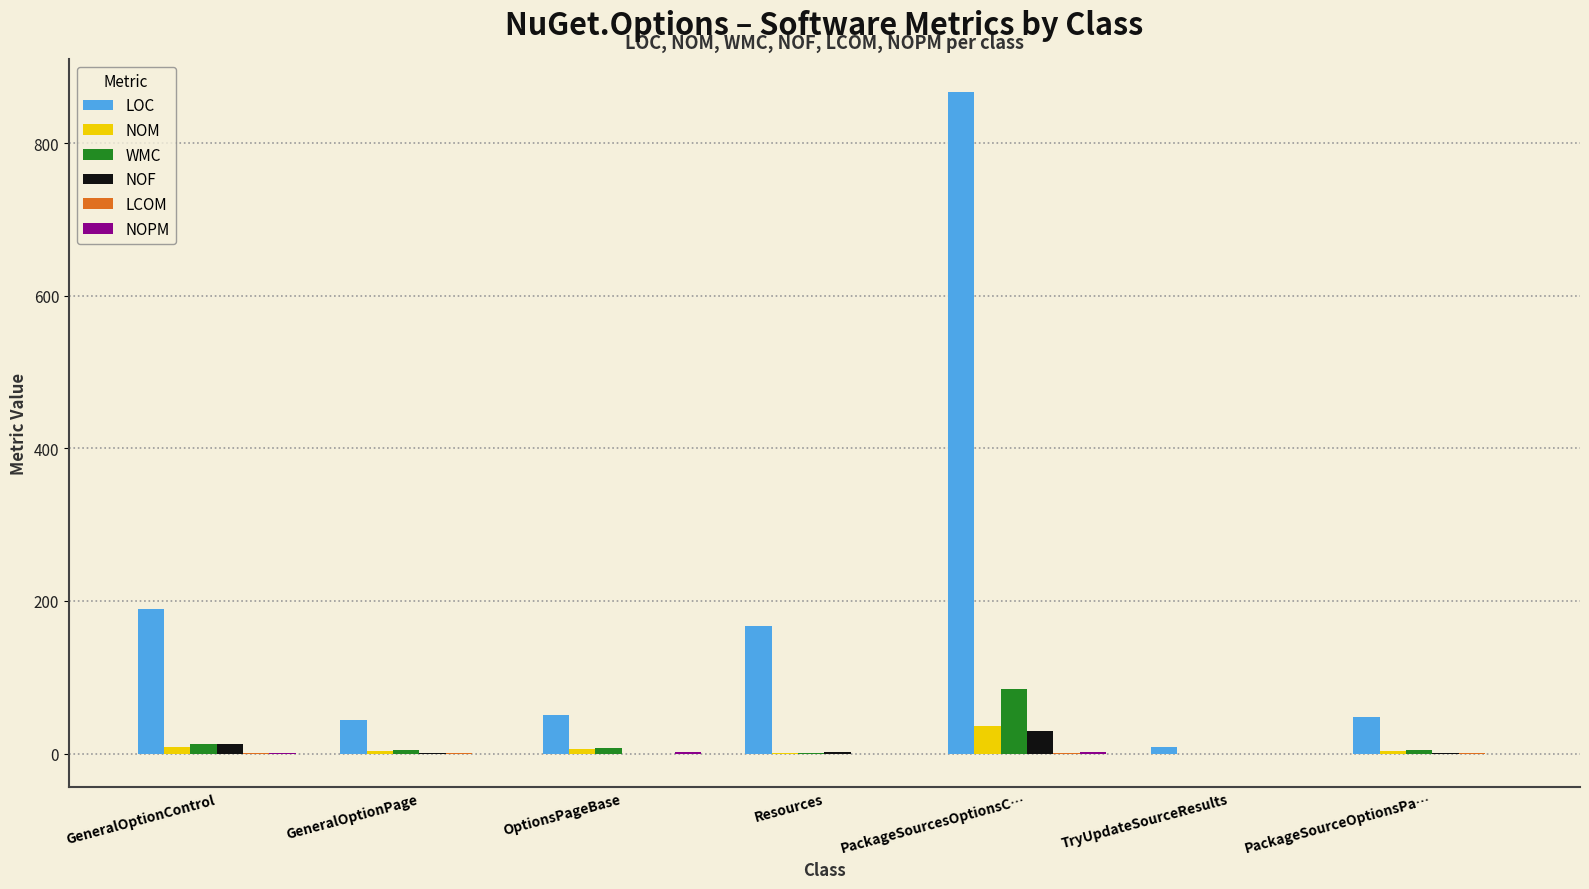

What is the difference between the LOC values at TryUpdateSourceResults and GeneralOptionControl?

182.0